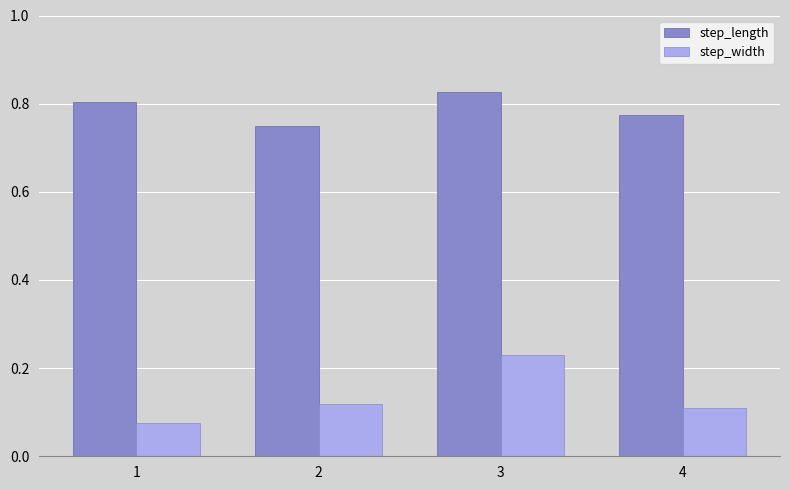

At which category does the chart reach its peak across all series?

3